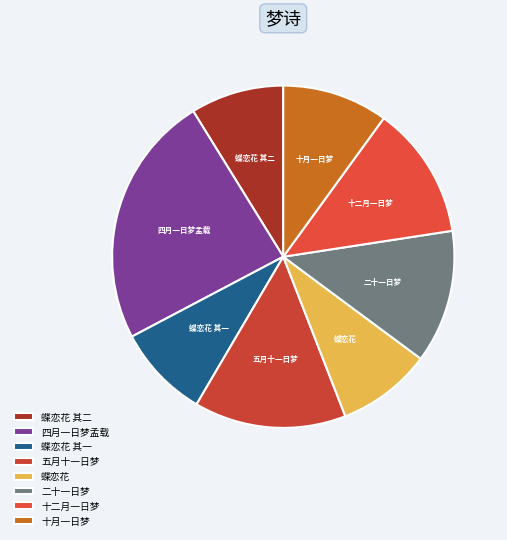

The 二十一日梦 slice represents 27% of the pie. True or false?

False